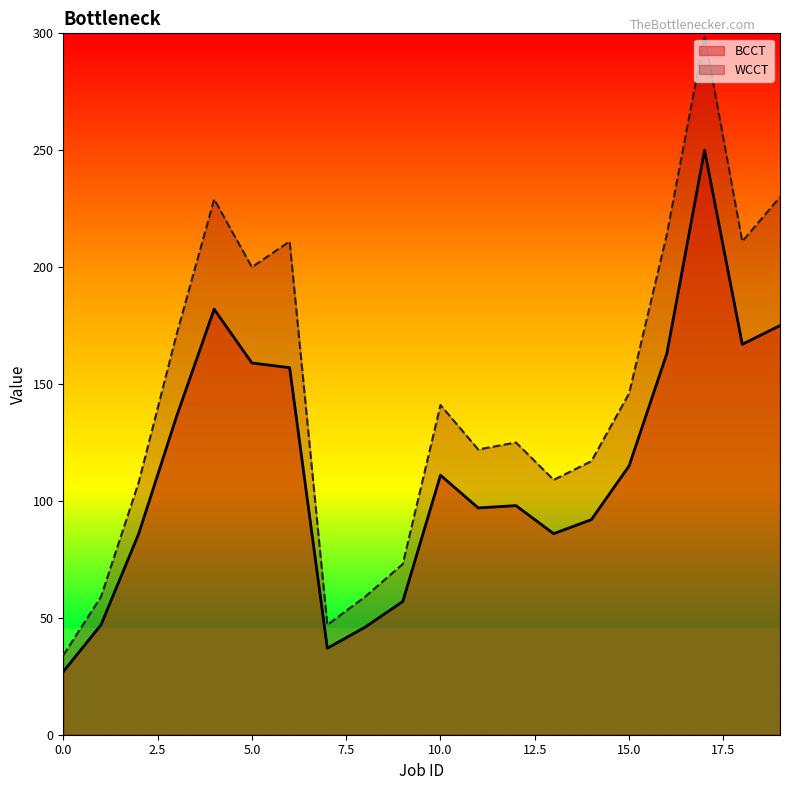

Rank the categories by BCCT value from highest to lowest.

17, 4, 19, 18, 16, 5, 6, 3, 15, 10, 12, 11, 14, 2, 13, 9, 1, 8, 7, 0